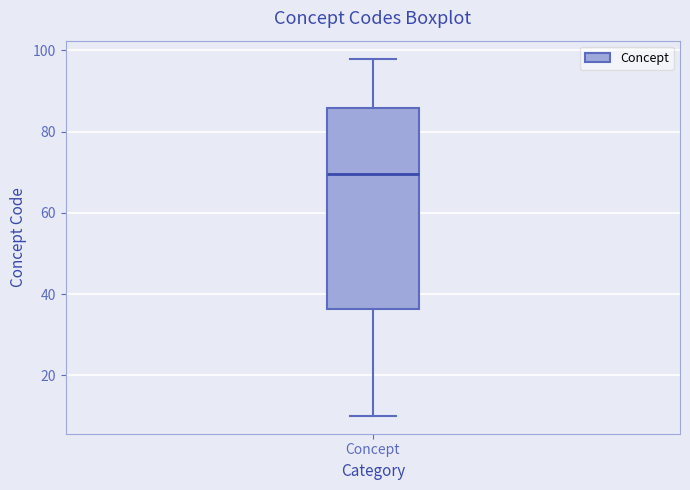

Transcribe this box plot: give where the median line is, the range the box spans, and where the two whiskers end, as read against the y-axis. The values are not printed on the chart, so give them approximately, as read against the axis.

median 70, box 36 to 86, whiskers 10 to 98